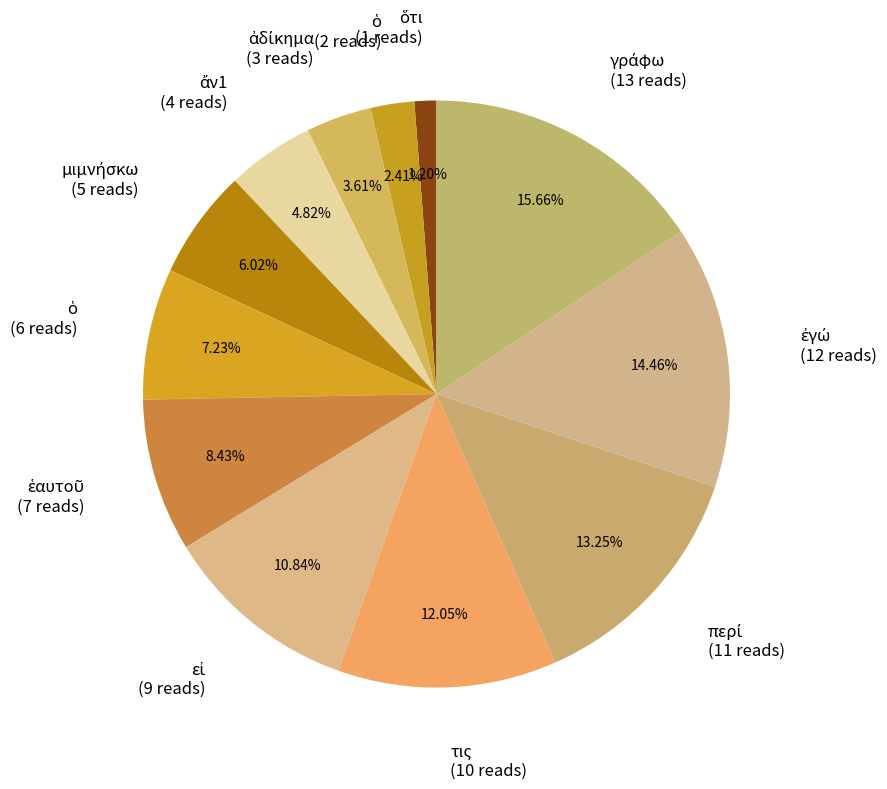

Is there a majority slice in this chart?

No